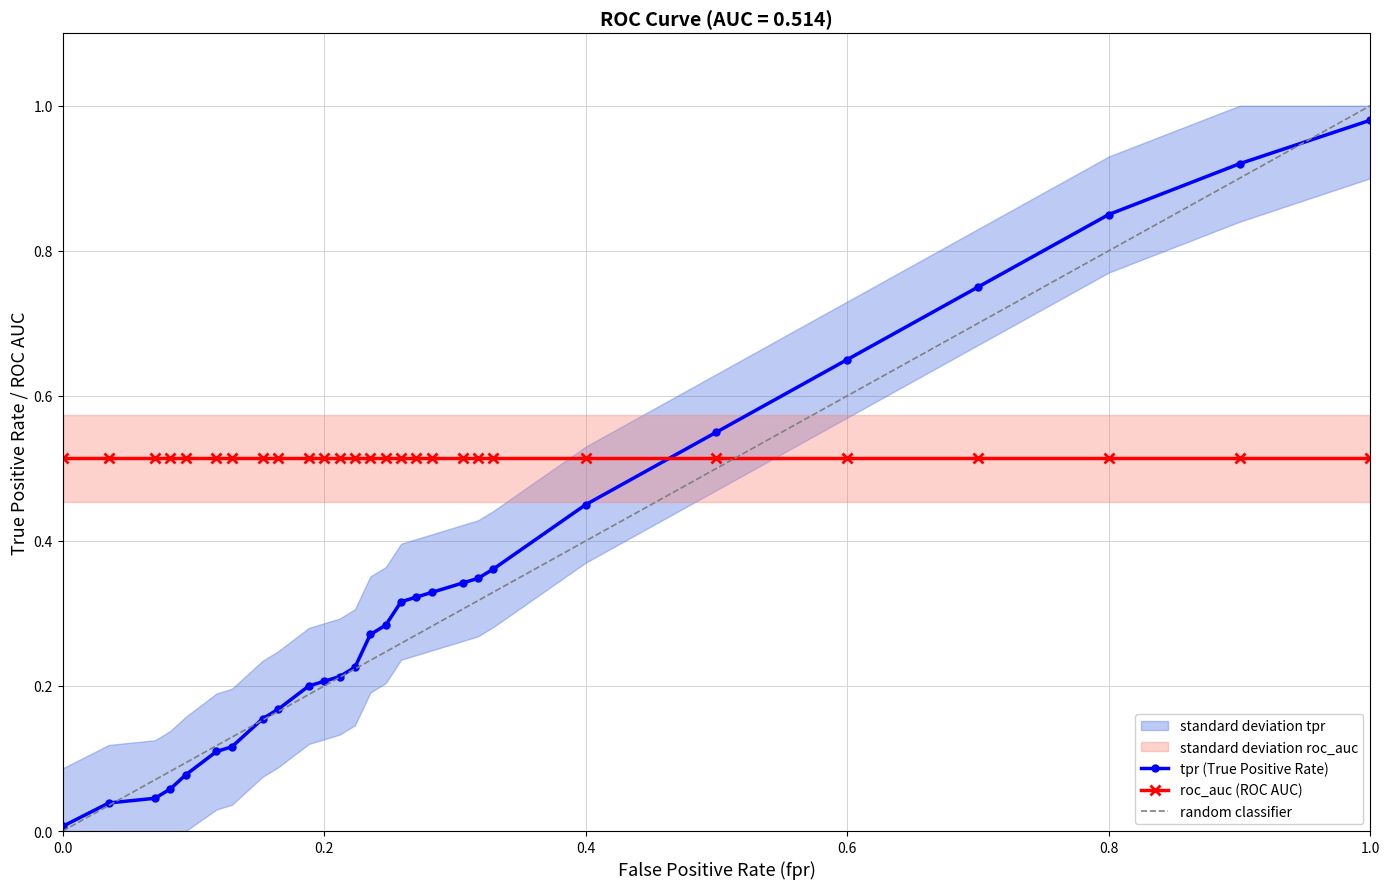

Reading left to right, transcribe all the data shown in this chart.

fpr: 0.0	0.0	0.1	0.1	0.1	0.1	0.1	0.2	0.2	0.2	0.2	0.2	0.2	0.2	0.2	0.3	0.3	0.3	0.3	0.3	0.3	0.4	0.5	0.6	0.7	0.8	0.9	1.0
tpr: 0.0	0.0	0.0	0.1	0.1	0.1	0.1	0.2	0.2	0.2	0.2	0.2	0.2	0.3	0.3	0.3	0.3	0.3	0.3	0.3	0.4	0.5	0.6	0.7	0.8	0.8	0.9	1.0
roc_auc: 0.5	0.5	0.5	0.5	0.5	0.5	0.5	0.5	0.5	0.5	0.5	0.5	0.5	0.5	0.5	0.5	0.5	0.5	0.5	0.5	0.5	0.5	0.5	0.5	0.5	0.5	0.5	0.5